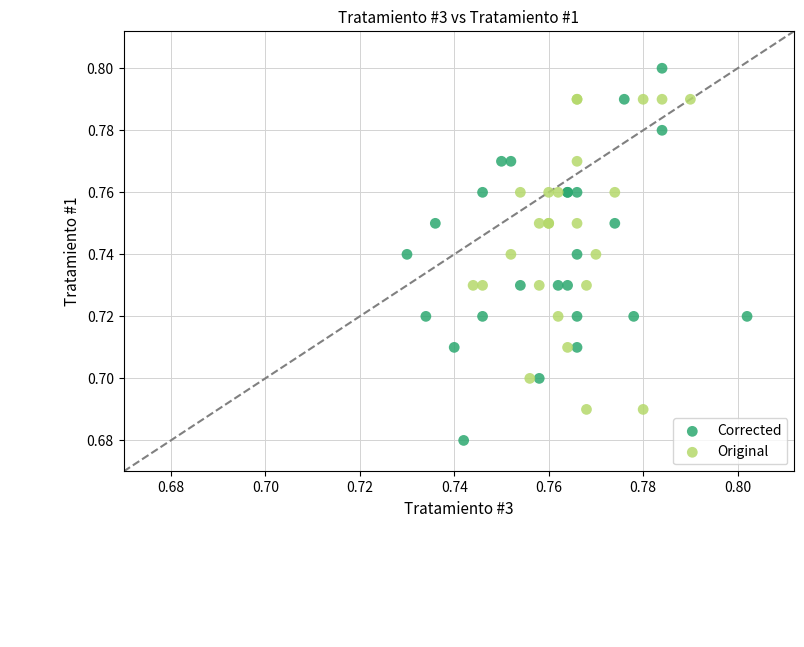

Which series contains the highest Y value?

Corrected